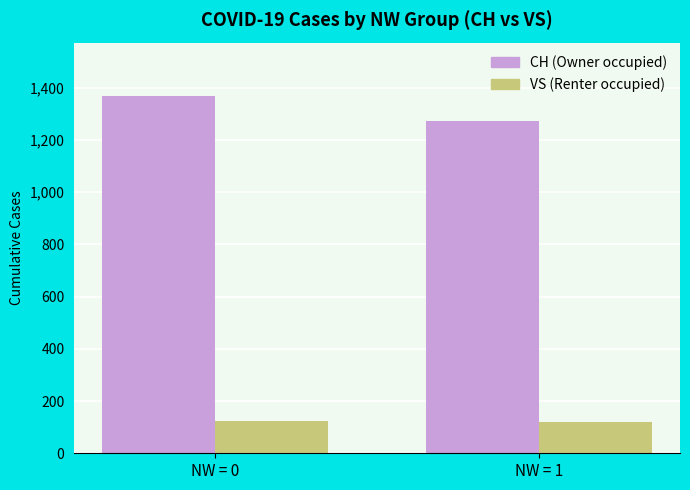

What is the total value across all series at NW = 1?

1393